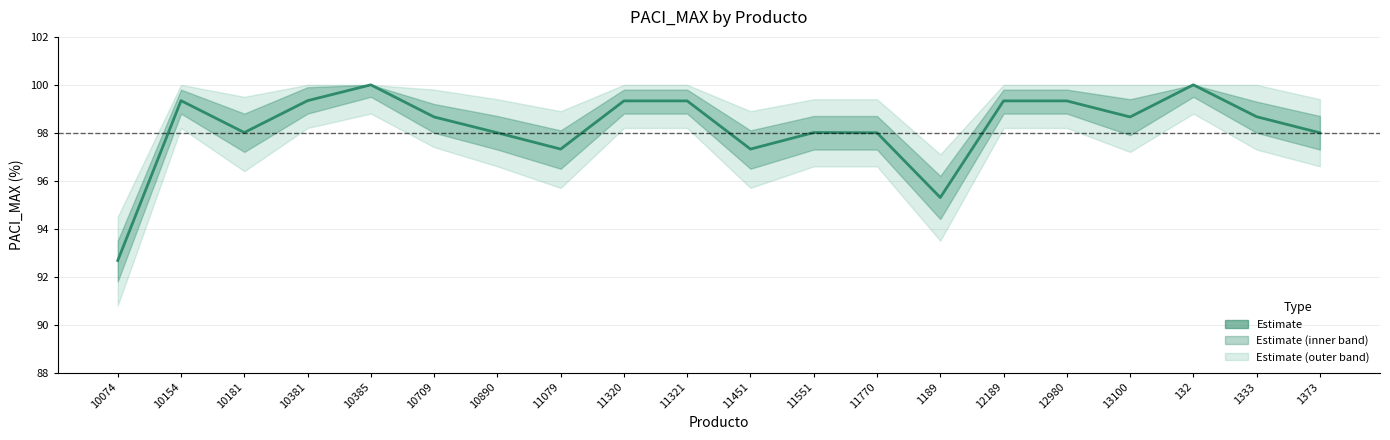

Where is the first local maximum?

10154